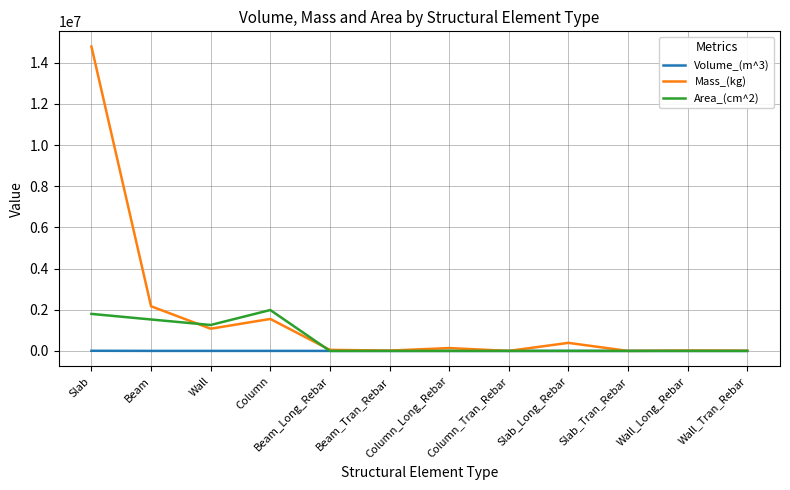

Which series has the largest total across all categories?

Mass_(kg)